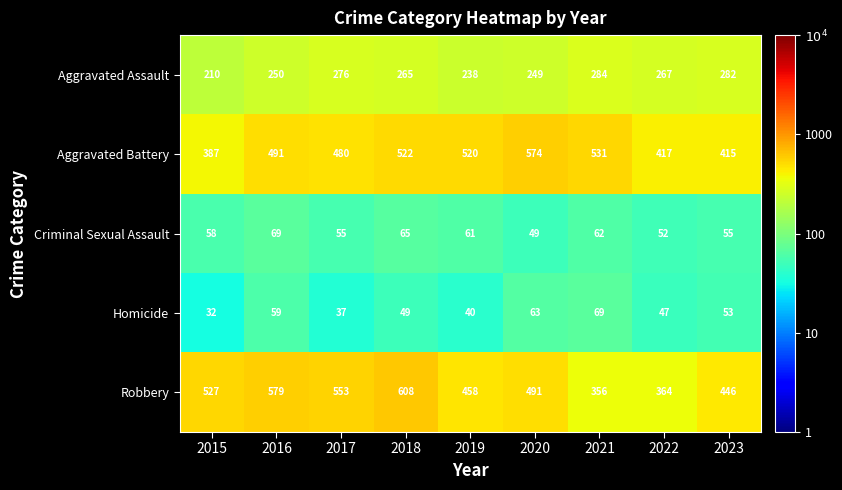

How many values in the Robbery series are below 491?

4